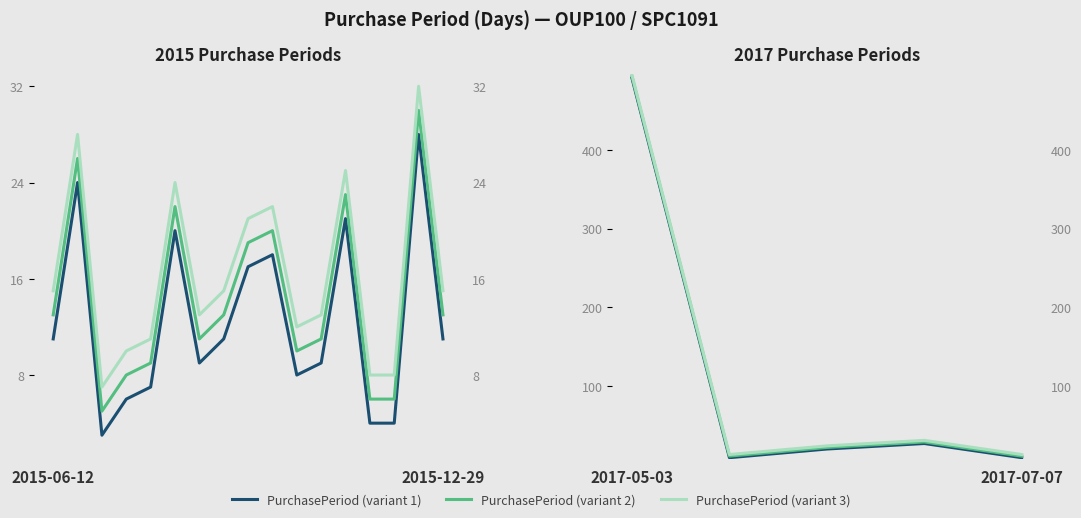

Is this an area chart (filled region under the line)?

No